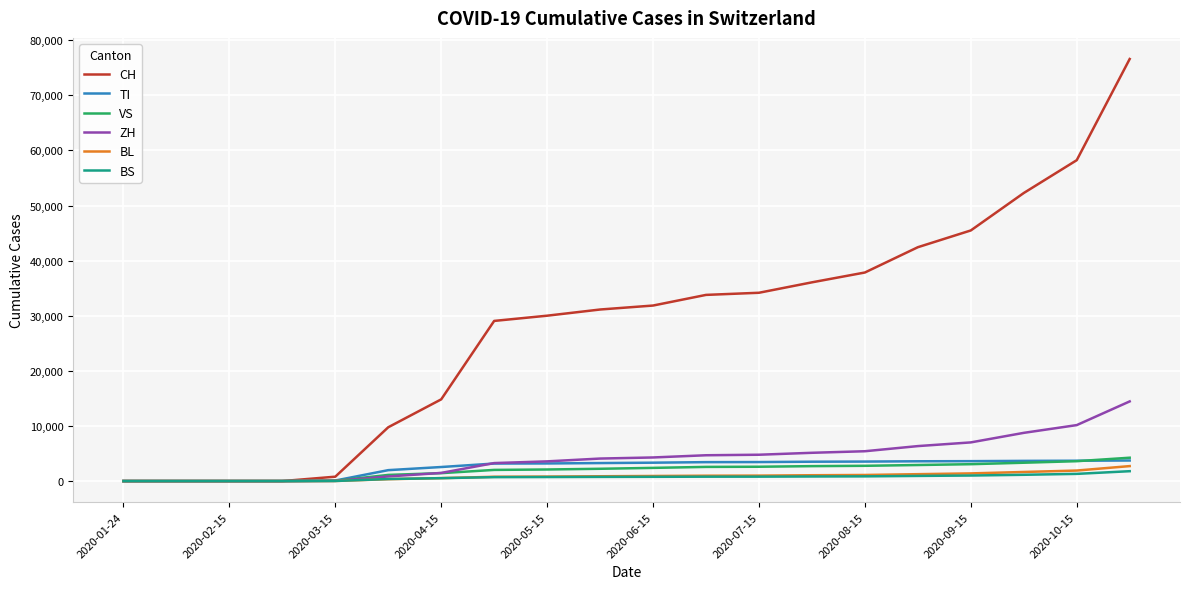

Which series has the largest range (max minus min)?

CH